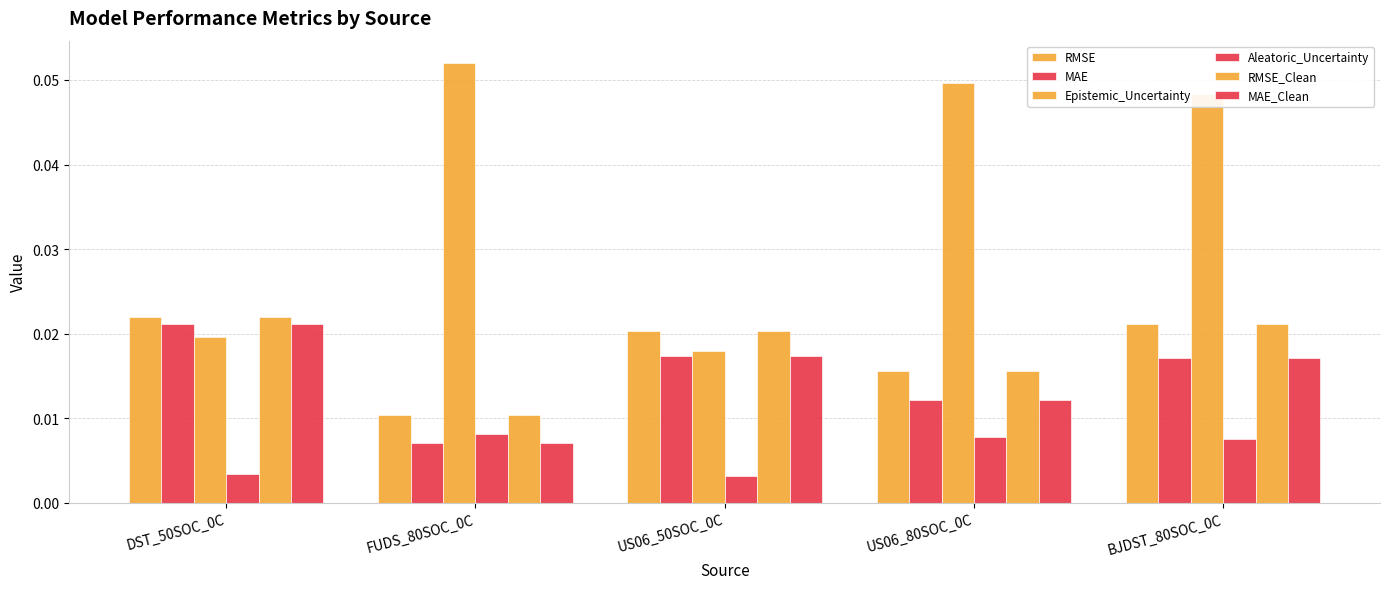

Which category has the lowest value in the Aleatoric_Uncertainty series?

US06_50SOC_0C